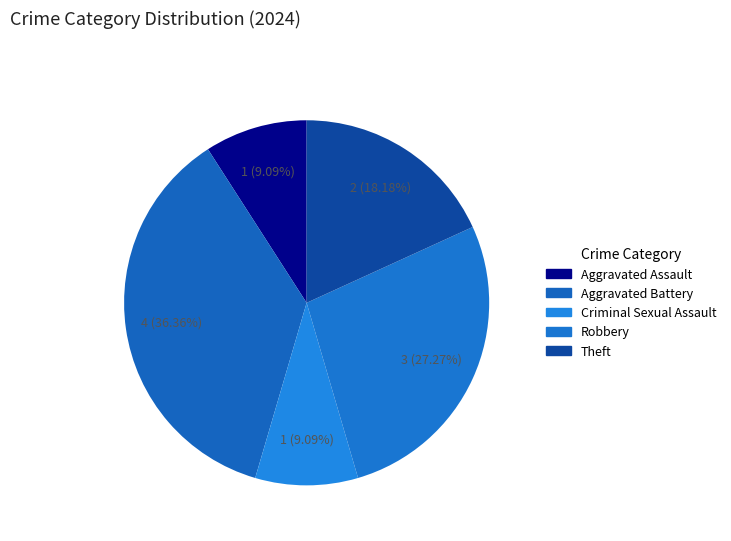

What percentage is NOT represented by Aggravated Assault?

90.9%